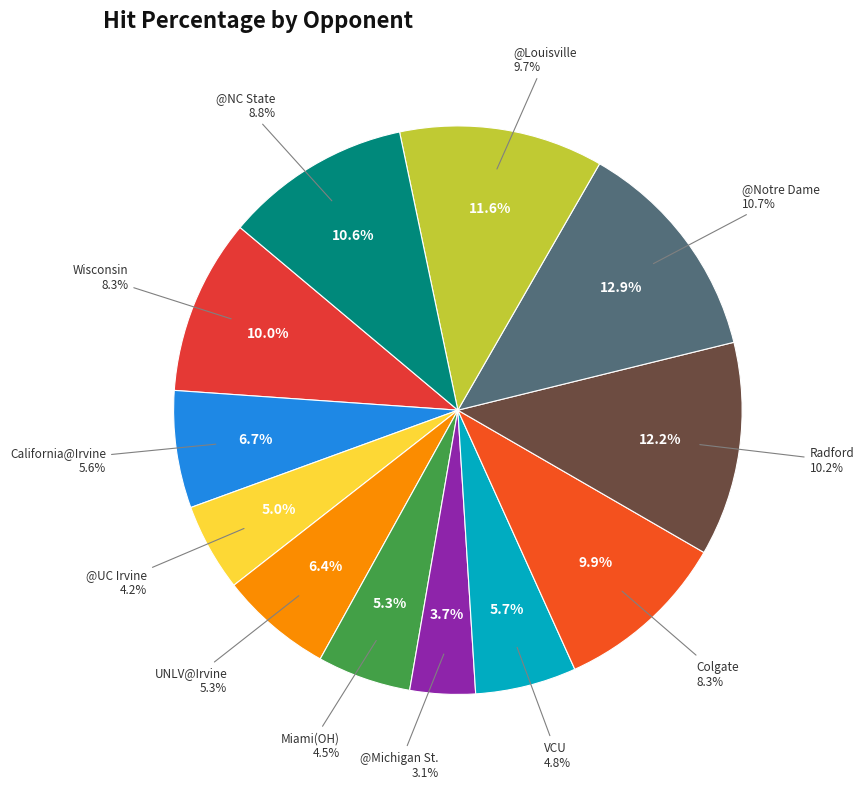

What is the largest slice in the pie chart?

@Notre Dame